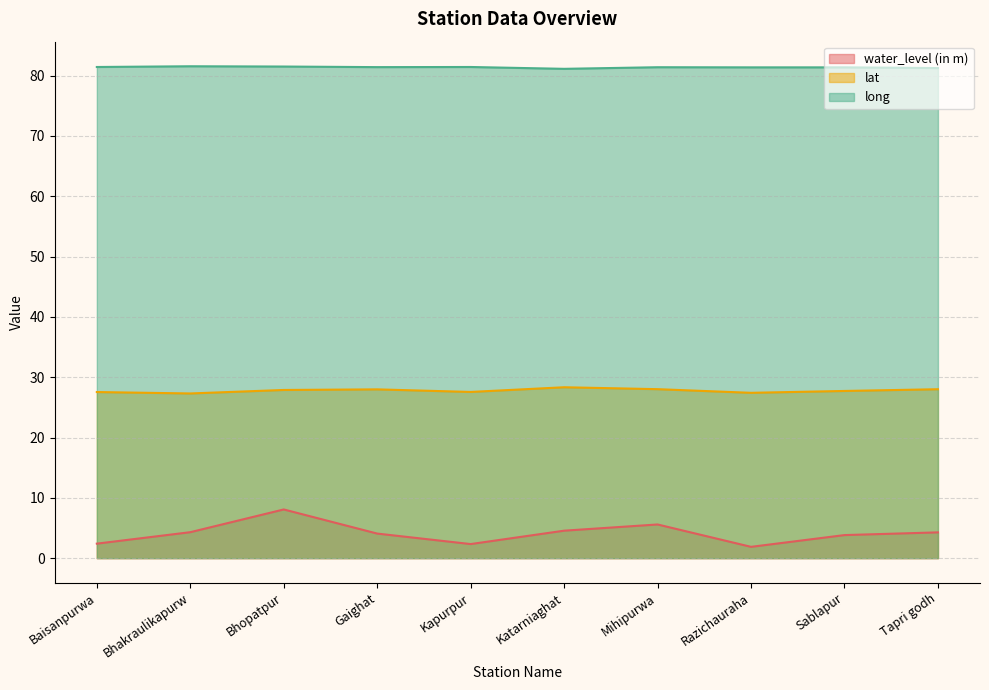

True or false: lat has a value of 43.1 at Katarniaghat.

False